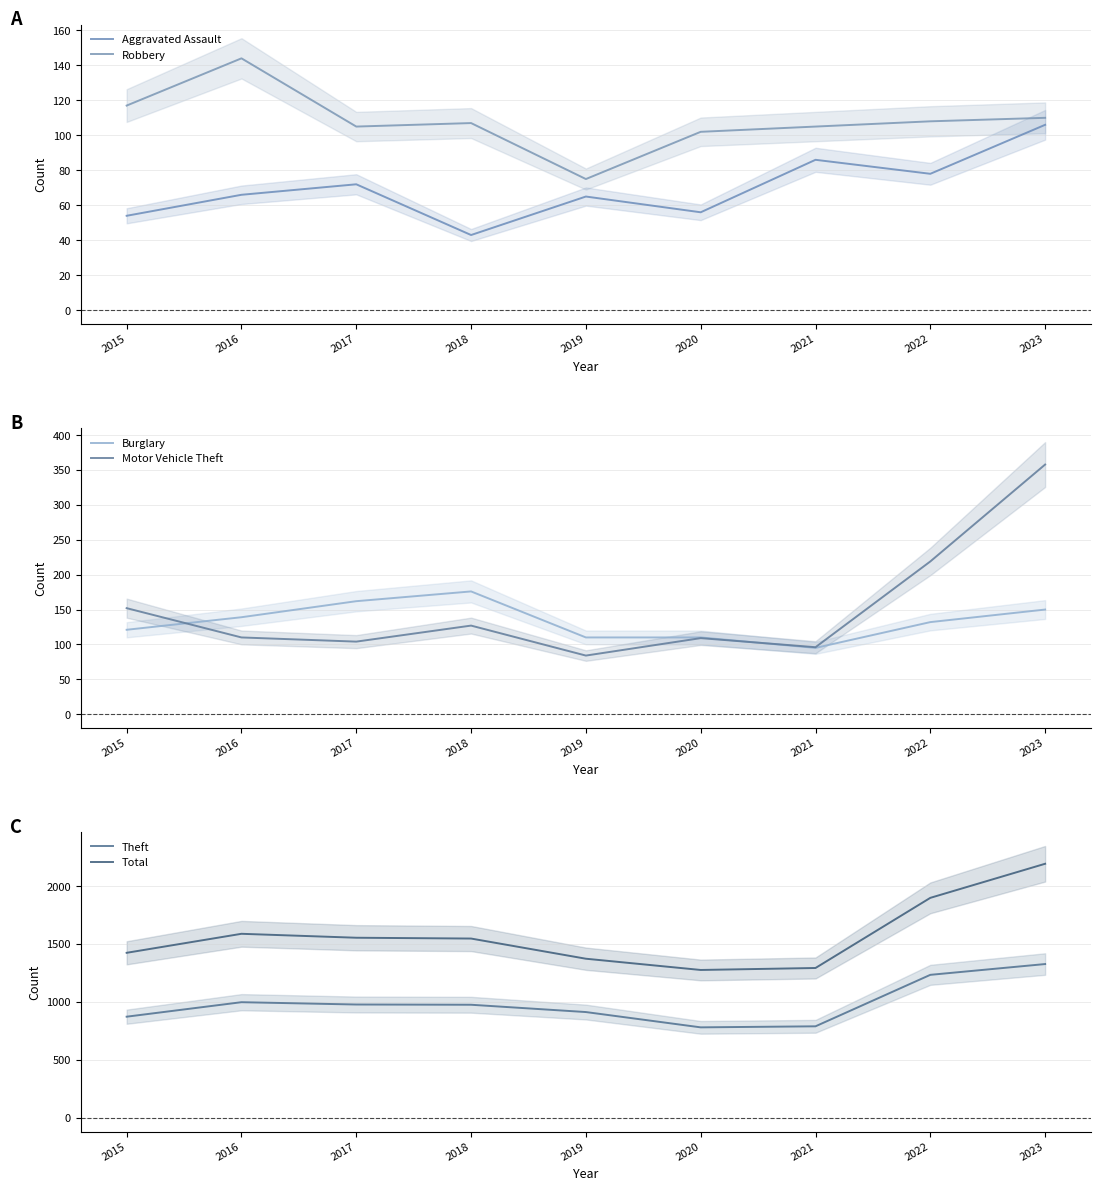

Which series has the largest total across all categories?

Total